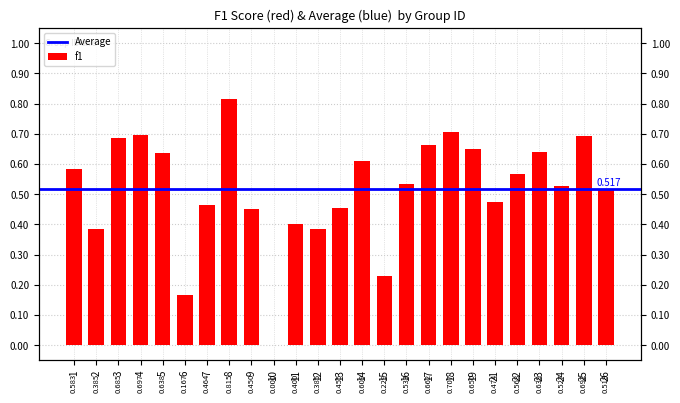

How many distinct data groups are displayed?

1